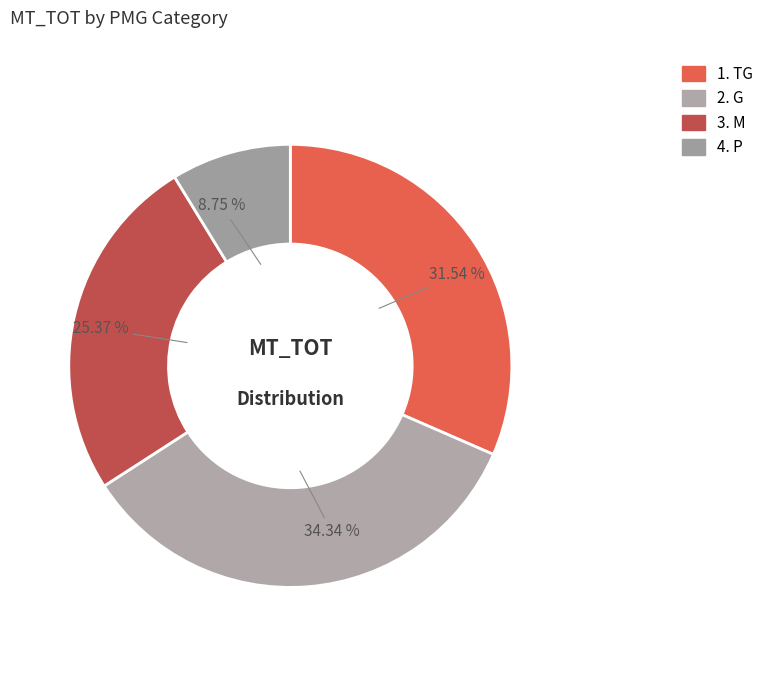

Is it true that 2. G is 34% of the pie?

True